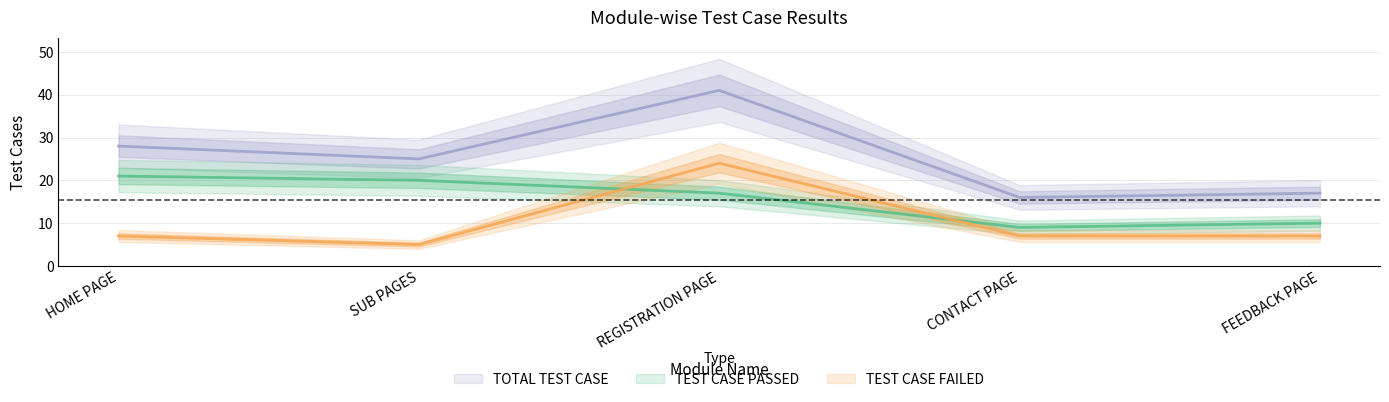

How many interior local valleys does the TEST CASE FAILED series have?

1